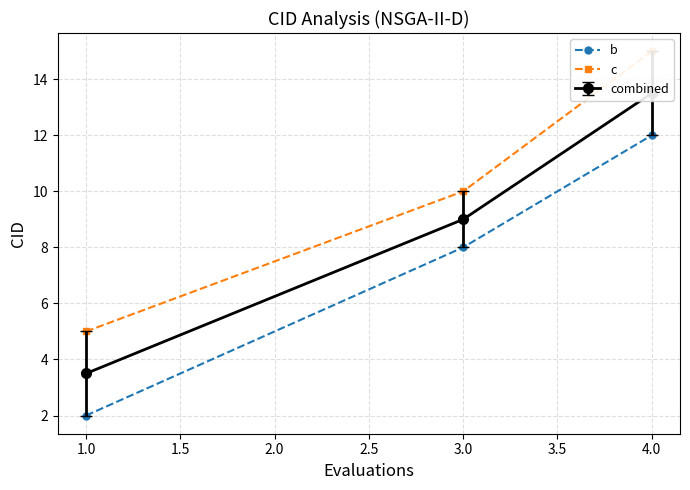

What is the value of the b point at the 1st from the left?

2